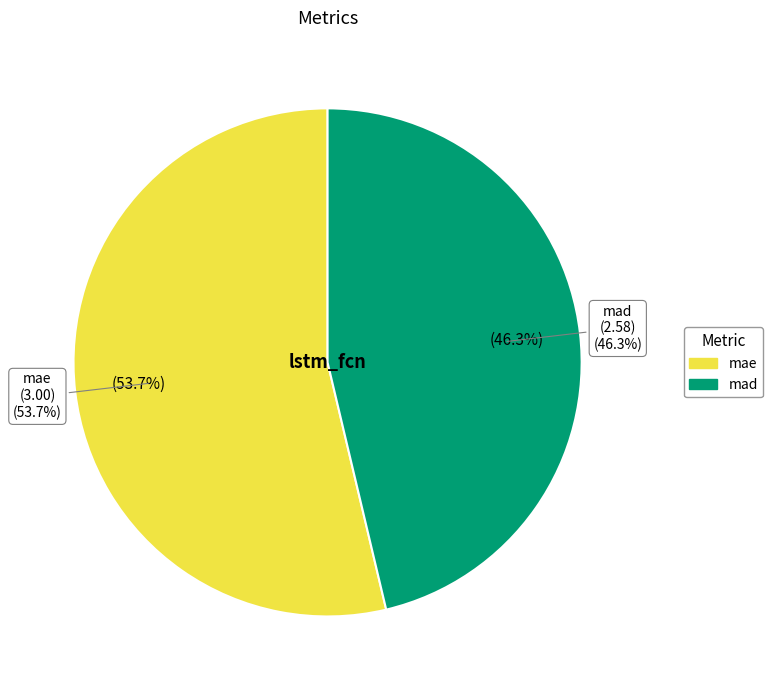

How many segments does this pie chart have?

2